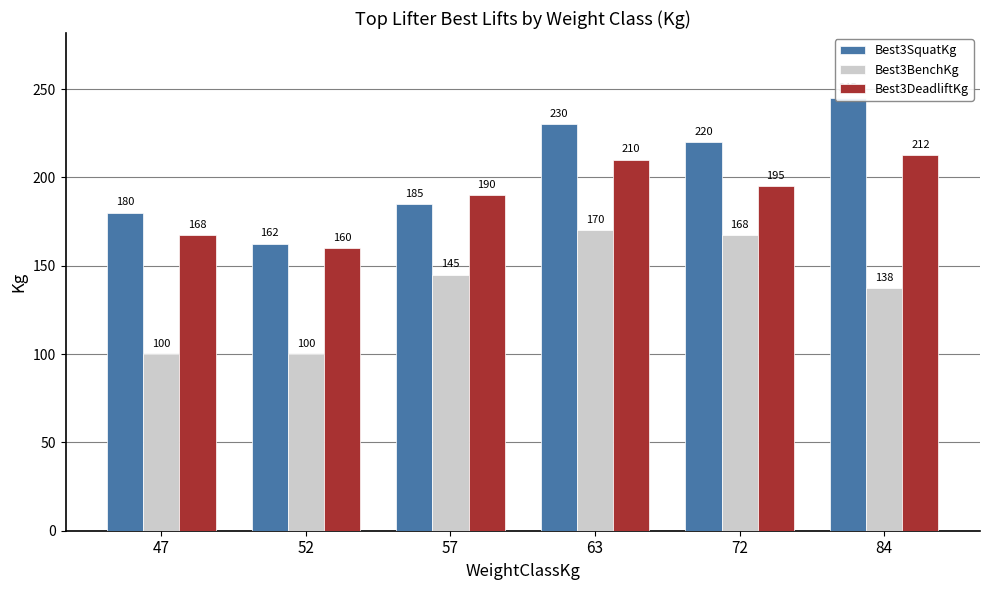

How many groups of bars are there?

6